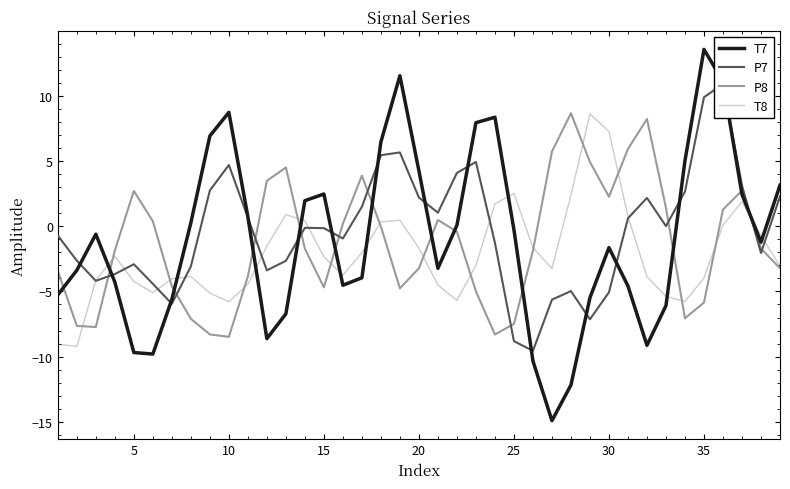

What is the minimum value for T7?

-14.9